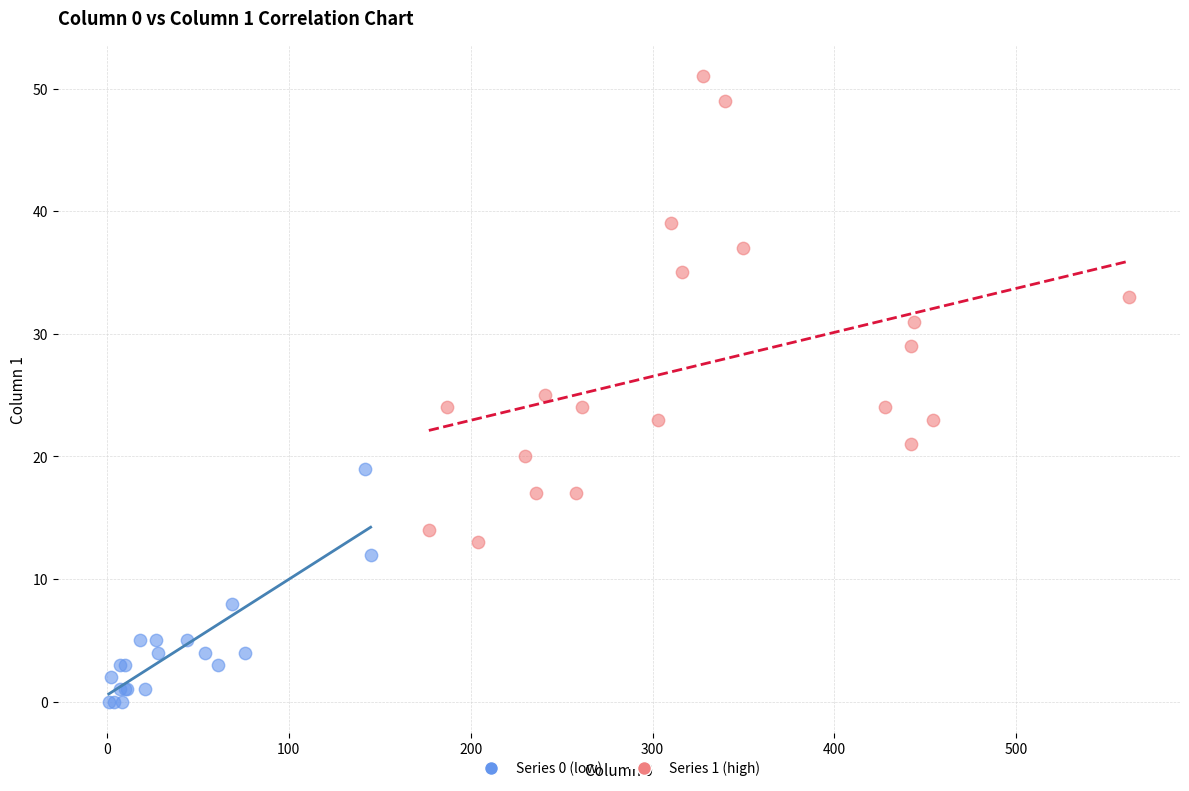

Which series contains the lowest Y value?

Series 0 (low)